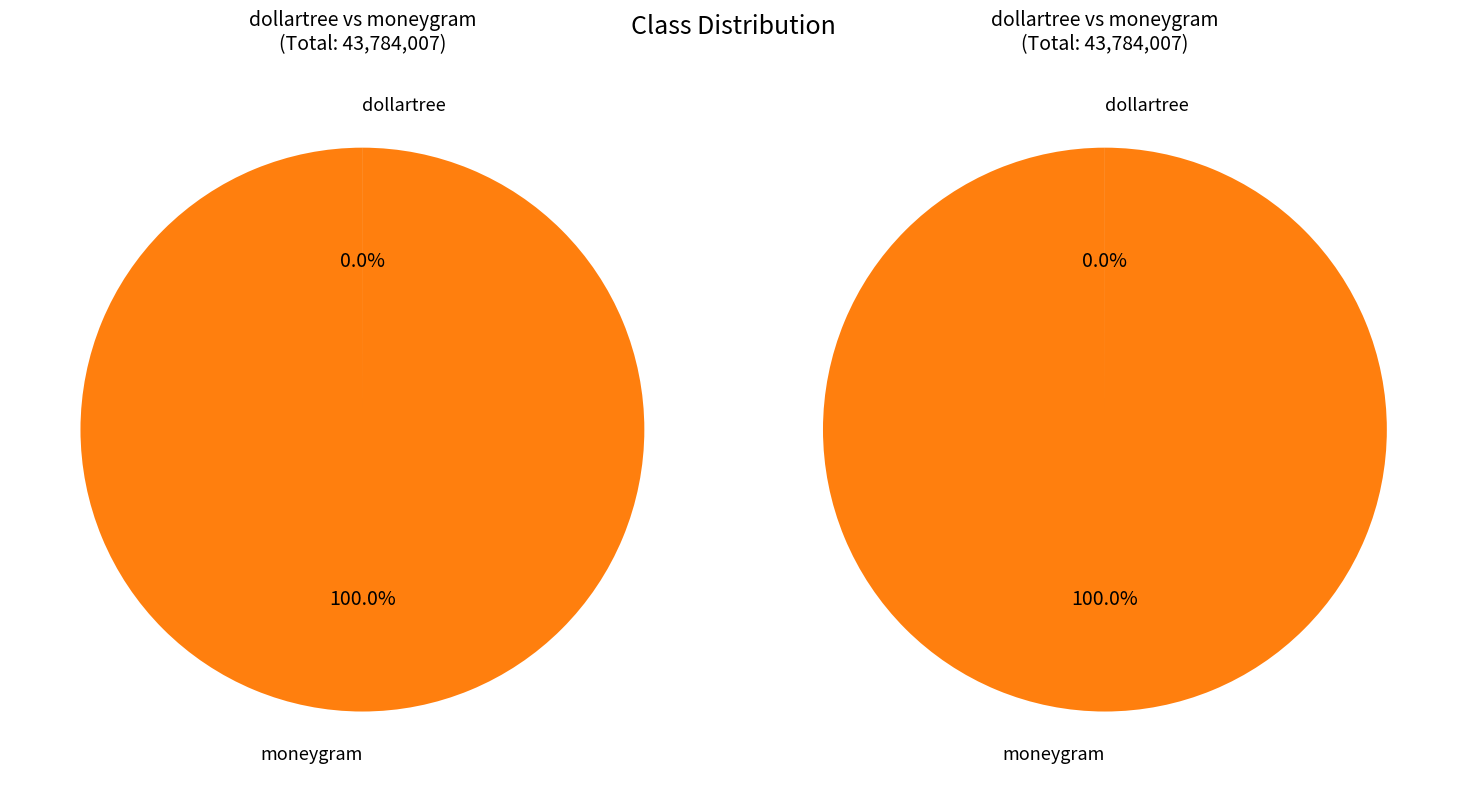

What is the ratio of the value at moneygram to the value at dollartree?

17236.8